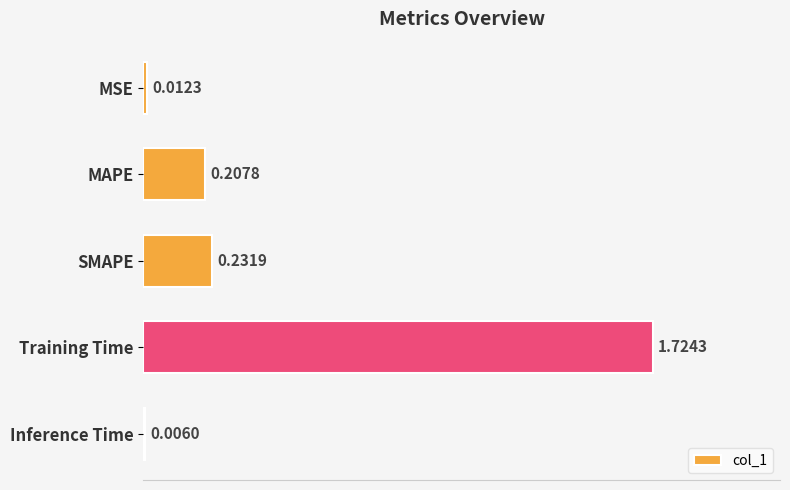

Which has a higher value, Inference Time or MSE?

MSE